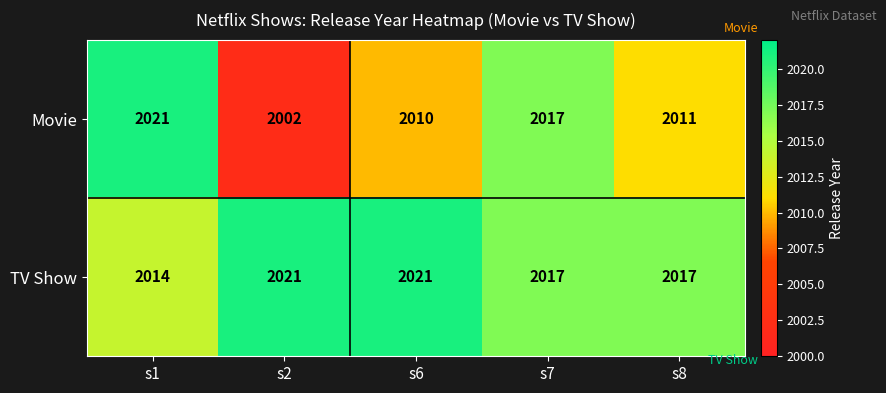

Reading left to right, extract all data points from this chart.

Movie: s1=2021	s2=2002	s6=2010	s7=2017	s8=2011
TV Show: s1=2014	s2=2021	s6=2021	s7=2017	s8=2017